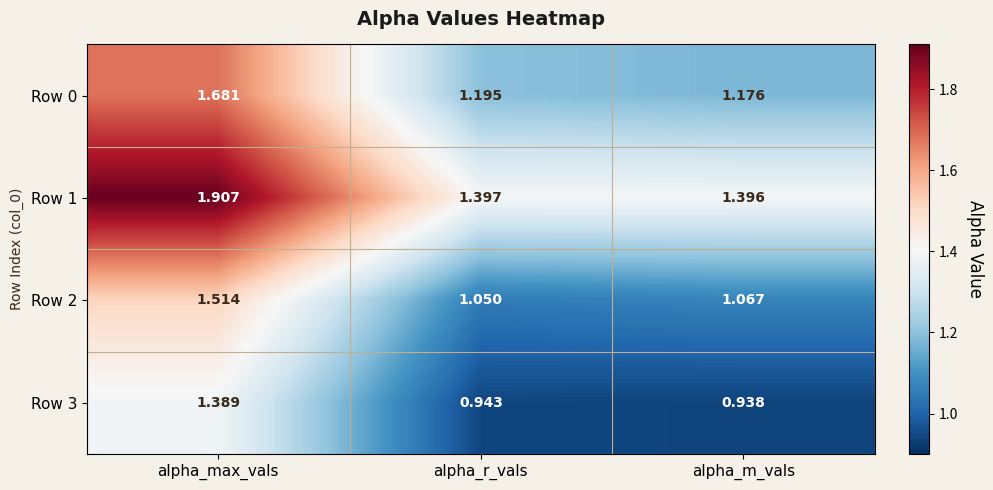

What is the maximum value shown in the chart?

1.9